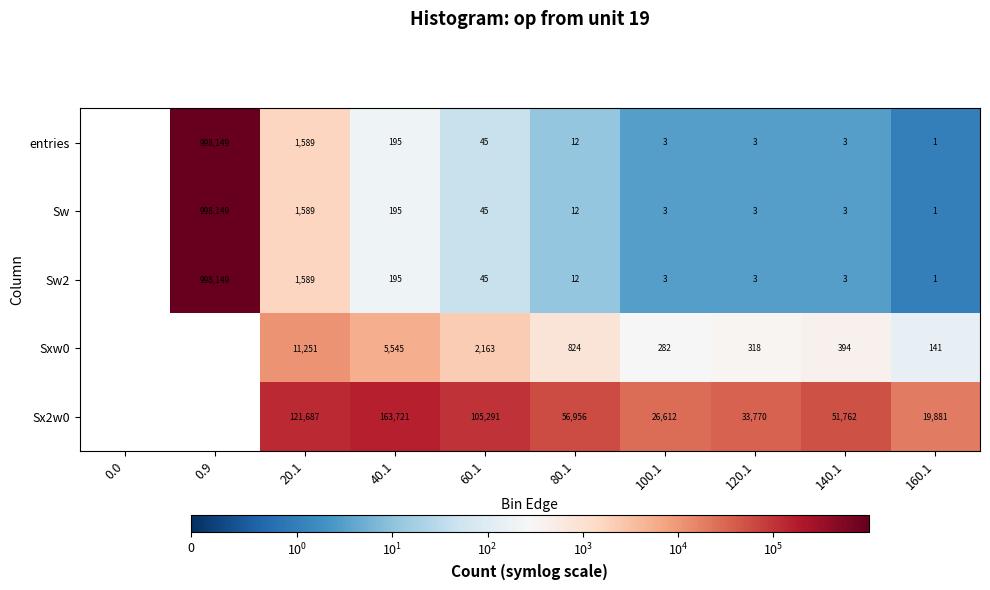

The value of Sx2w0 at 60.1 is 71056. True or false?

False